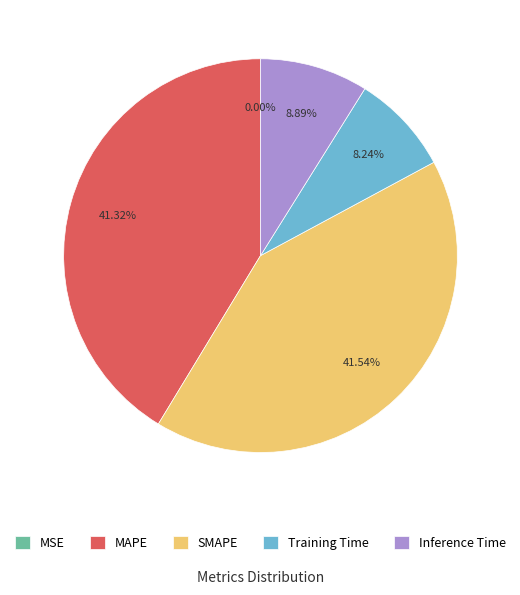

Is there a majority slice in this chart?

No